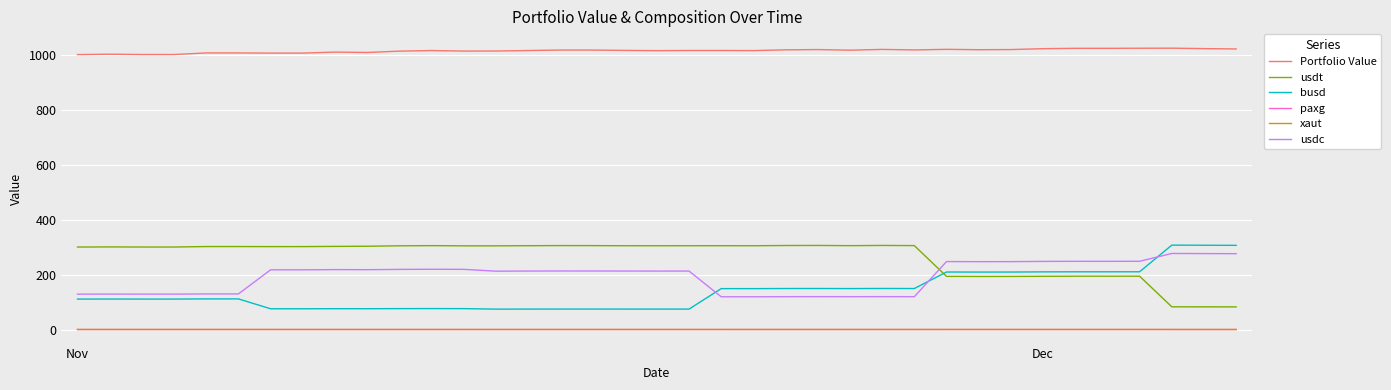

In paxg, how many points are lower than both neighbors (excluding endpoints)?

11